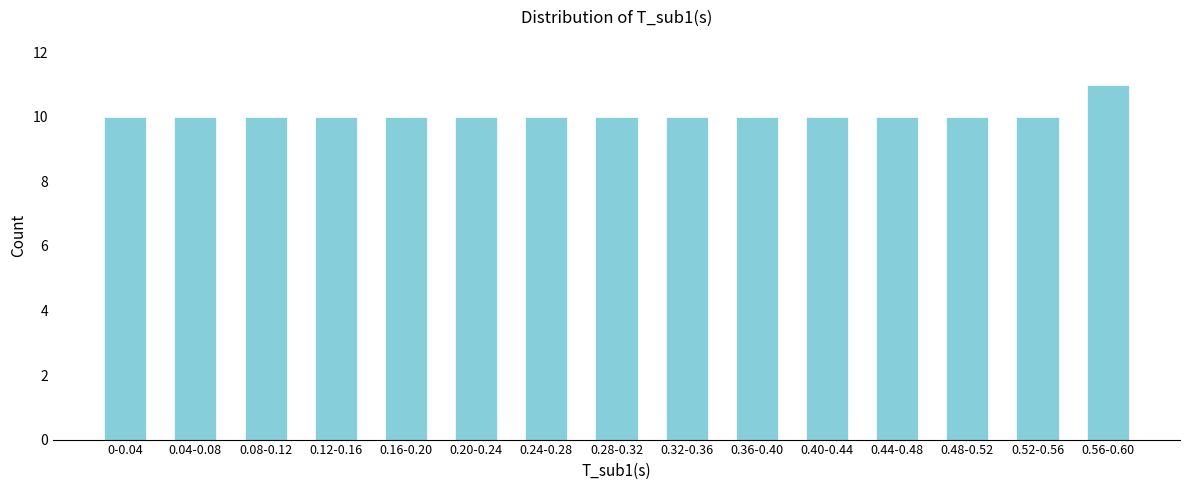

Reading right to left, transcribe all the data shown in this chart.

11	10	10	10	10	10	10	10	10	10	10	10	10	10	10